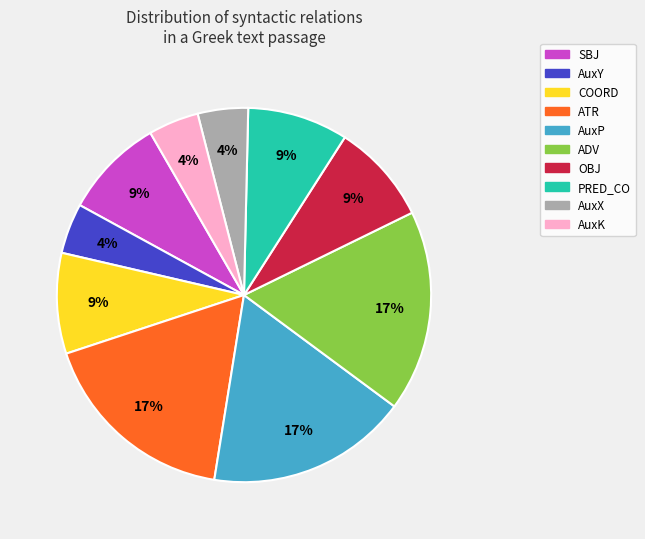

How many segments does this pie chart have?

10